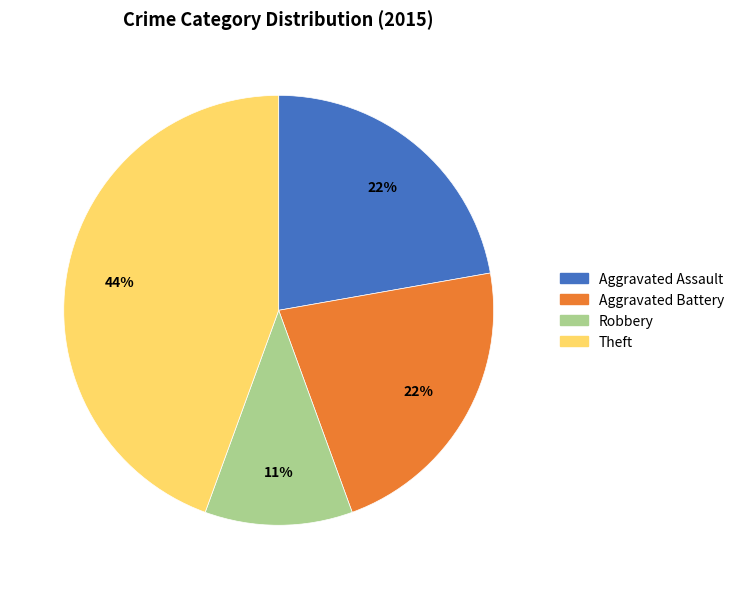

Is there any slice that represents more than half of the pie?

No